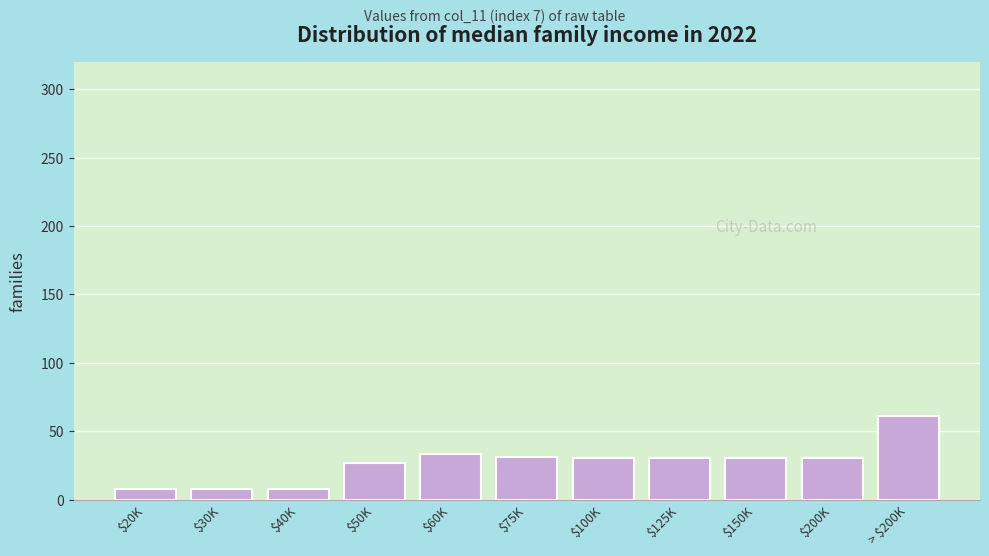

Is it true that the value at > $200K is 104?

False